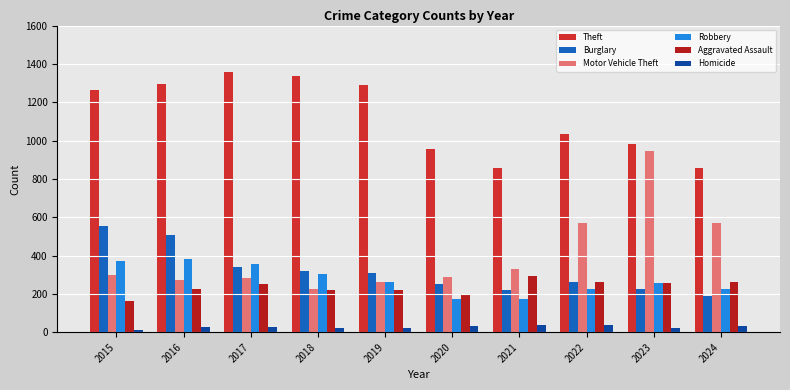

Are the bars grouped side by side (vs. stacked)?

Yes